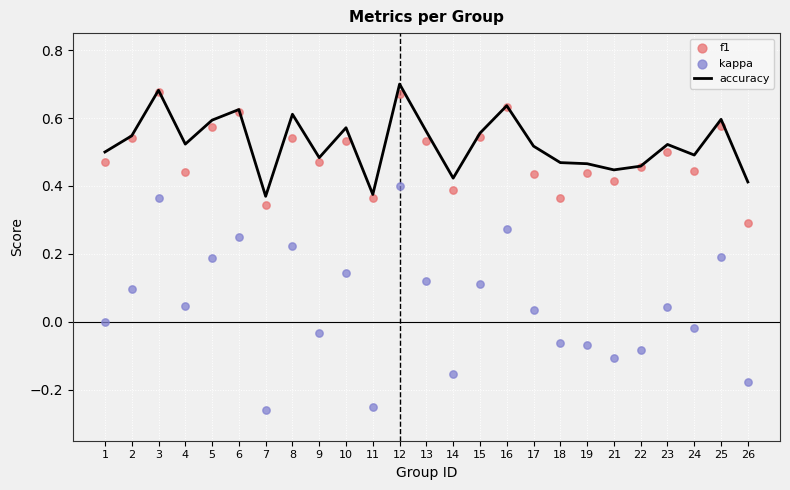

Which series has the largest total across all categories?

accuracy